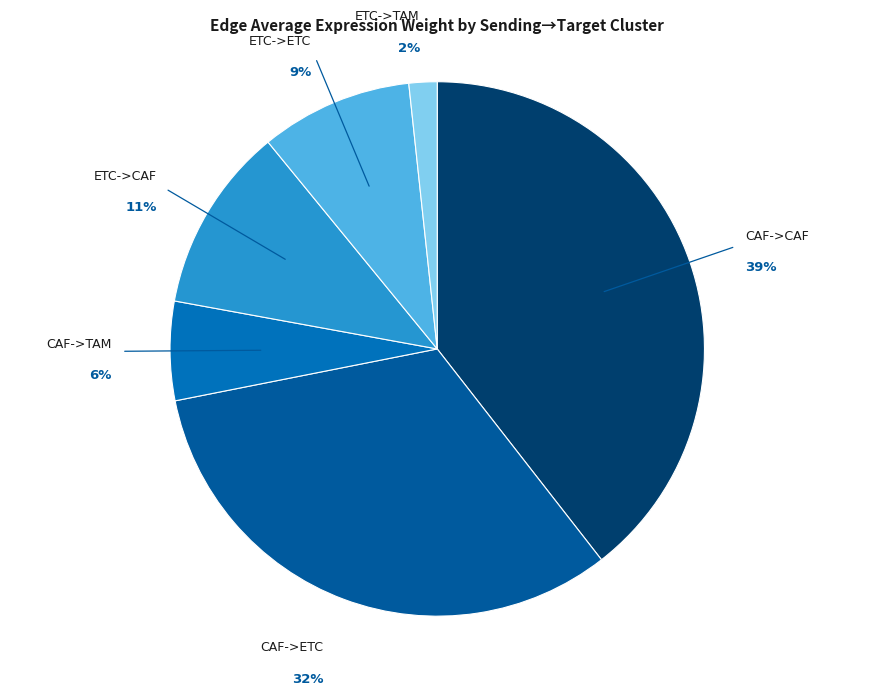

True or false: CAF->TAM accounts for 1% of the total.

False